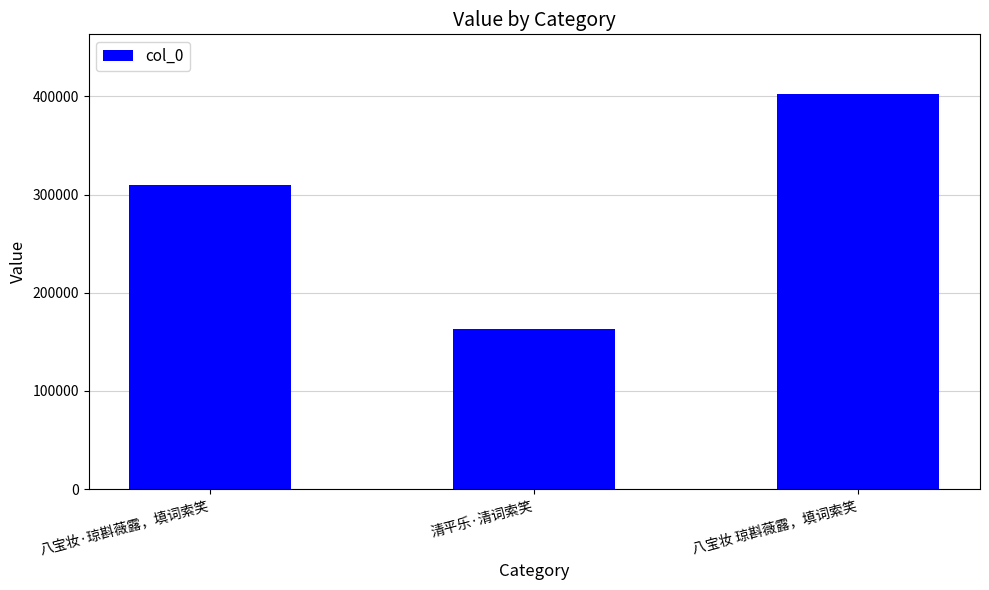

How many data points does each series have?

3